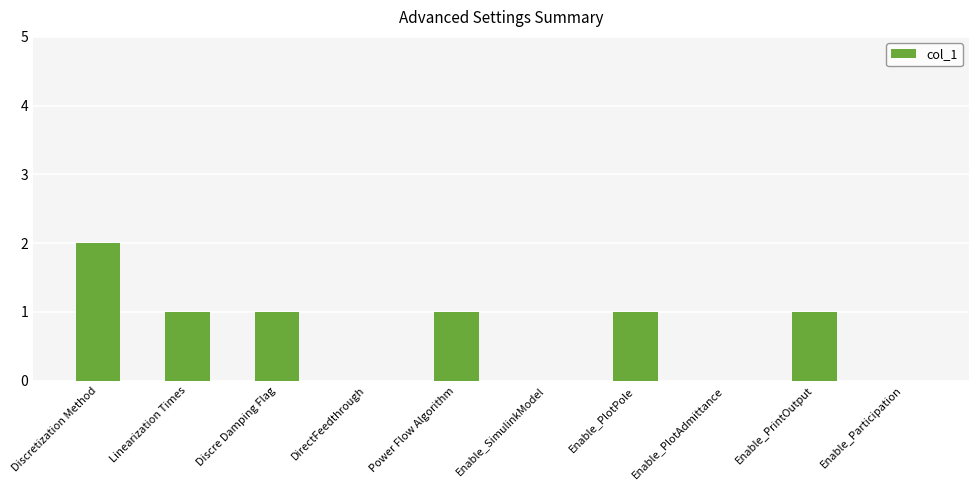

Which category has the highest value across all series?

Discretization Method